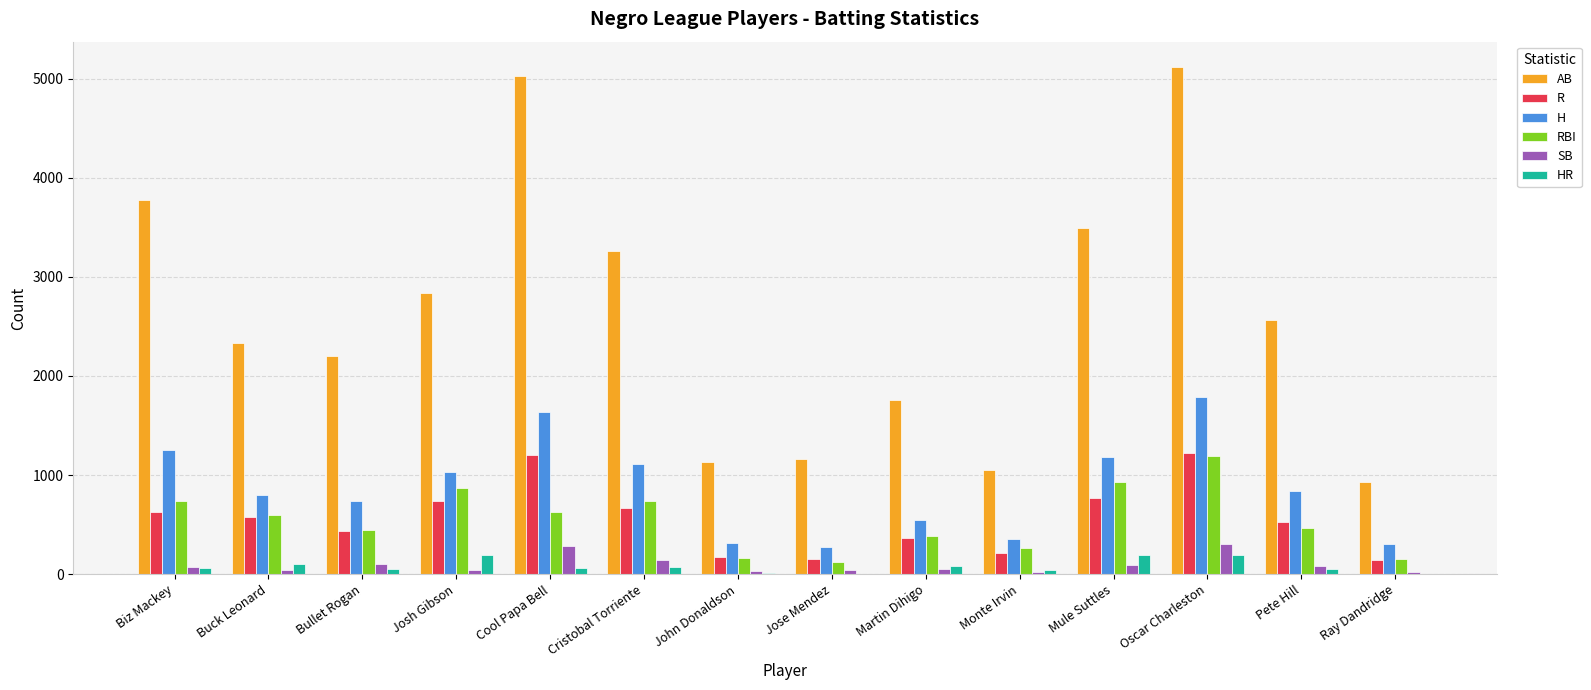

What is the sum of all HR values?

1111